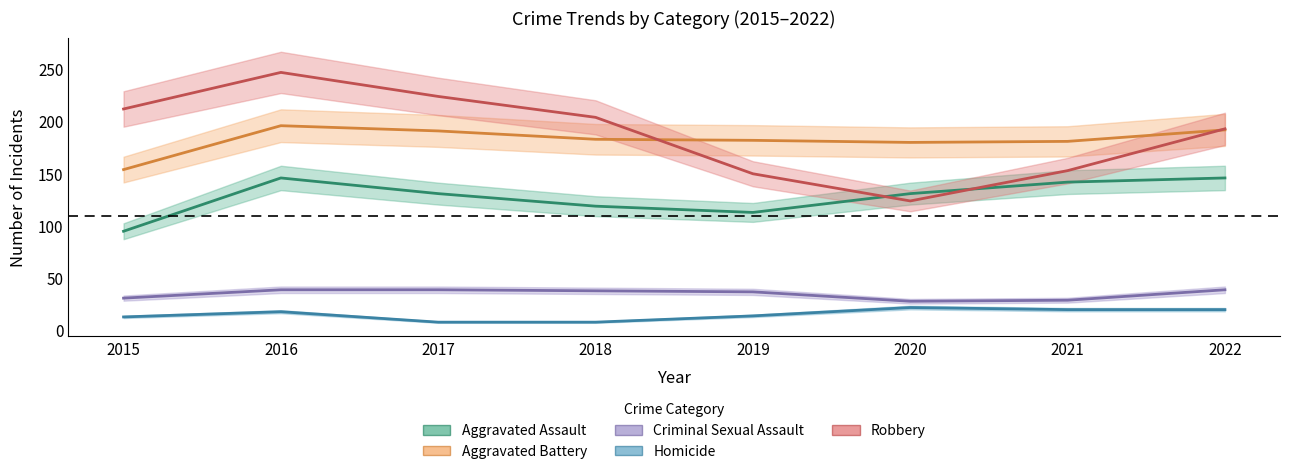

What is the value of the Criminal Sexual Assault point at the 2nd from the left?

39